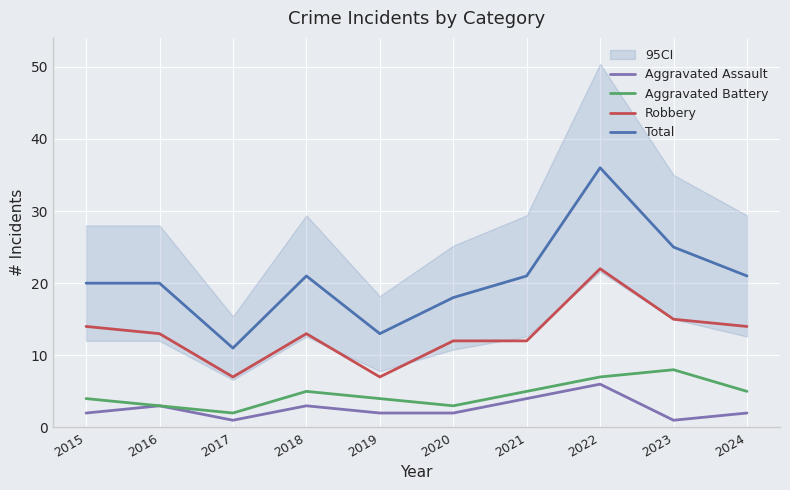

True or false: Aggravated Assault and Total cross at least once.

False